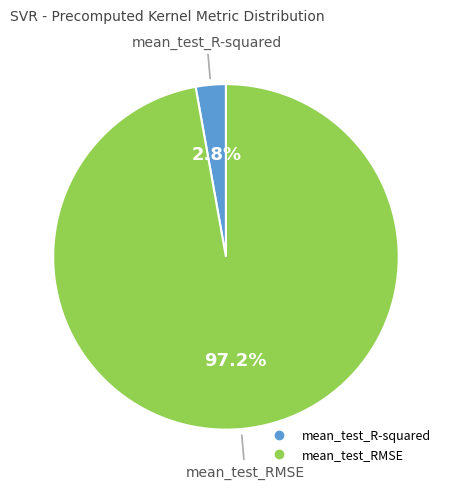

Is mean_test_RMSE the majority of the pie?

Yes